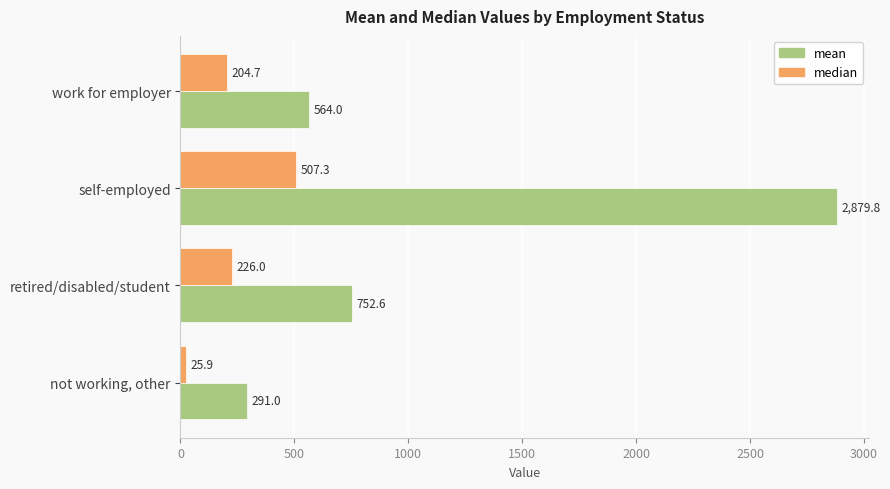

Which series has the widest spread of values?

mean